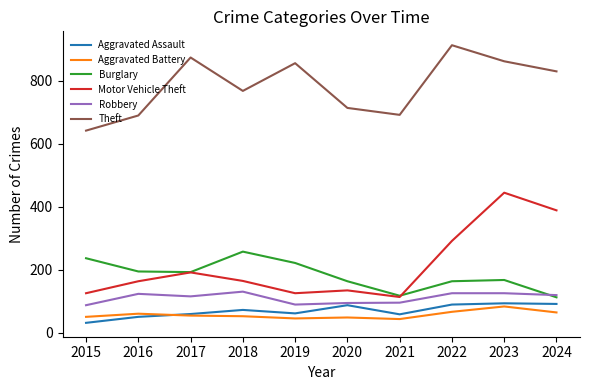

Is it true that Aggravated Battery equals 54 at 2017?

True